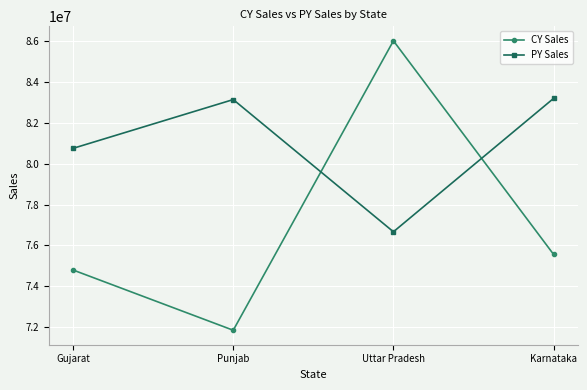

What is the sum of the PY Sales values at Gujarat and Punjab?

163895752